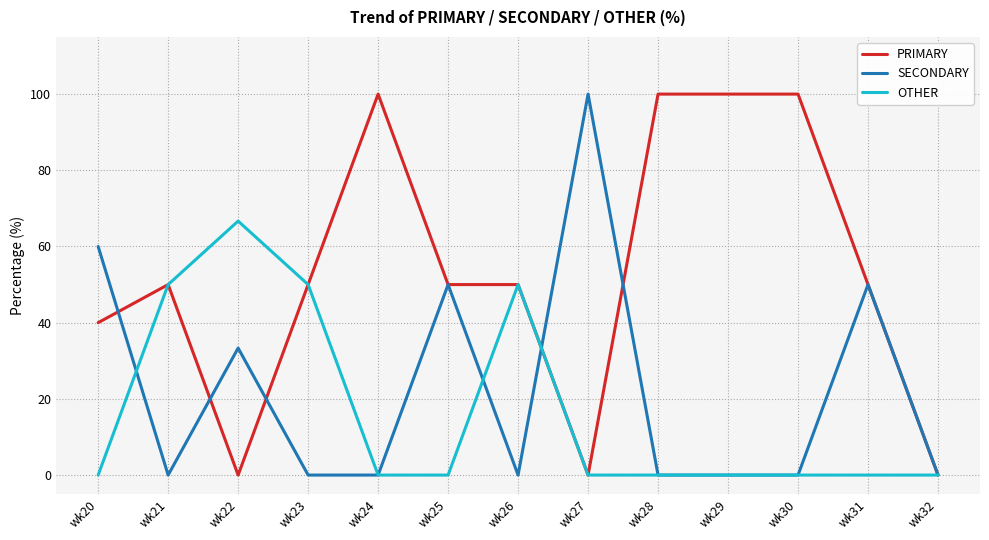

What is the maximum value for SECONDARY?

100.0